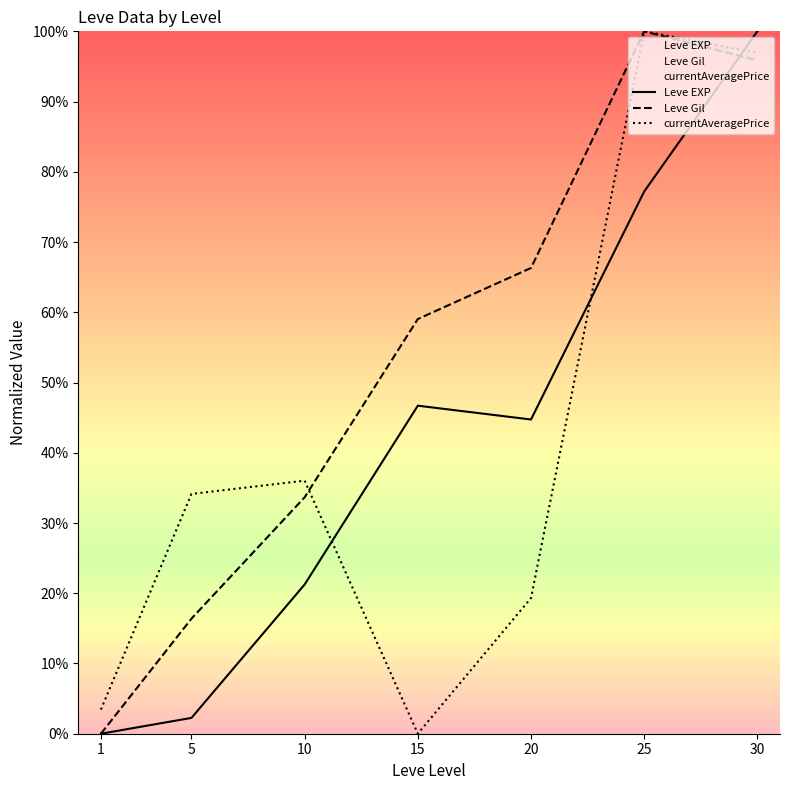

What is the difference between the highest and lowest values at 10?

14.8